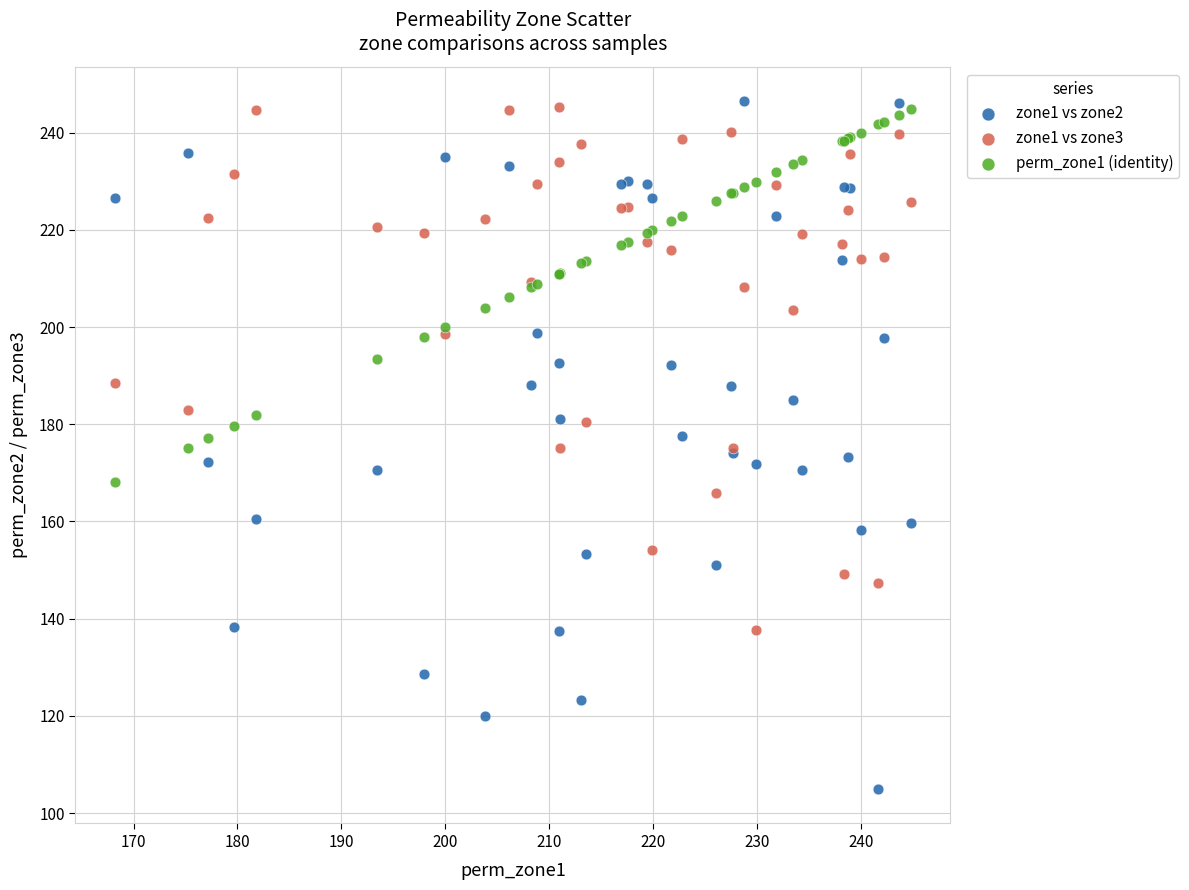

What are all the series names shown in the legend?

zone1 vs zone2, zone1 vs zone3, perm_zone1 (identity)